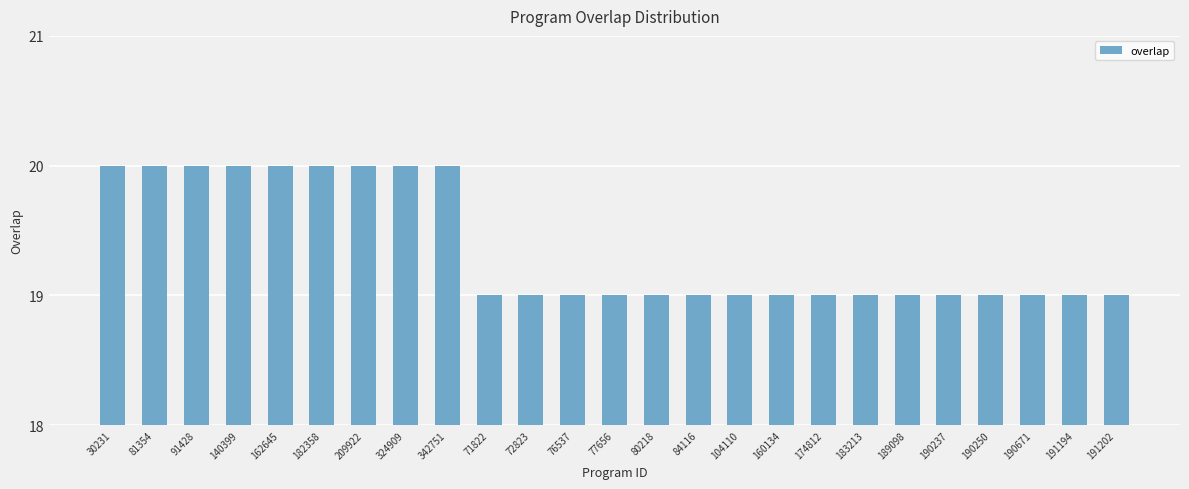

The value at 191202 is 34. True or false?

False